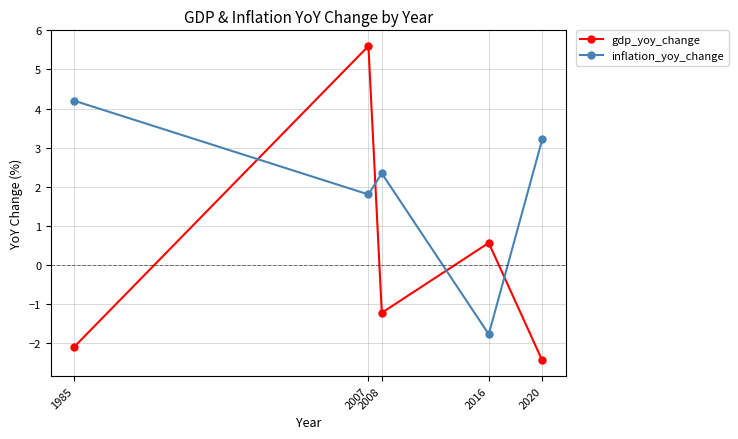

At how many categories does at least one series exceed 3?

3